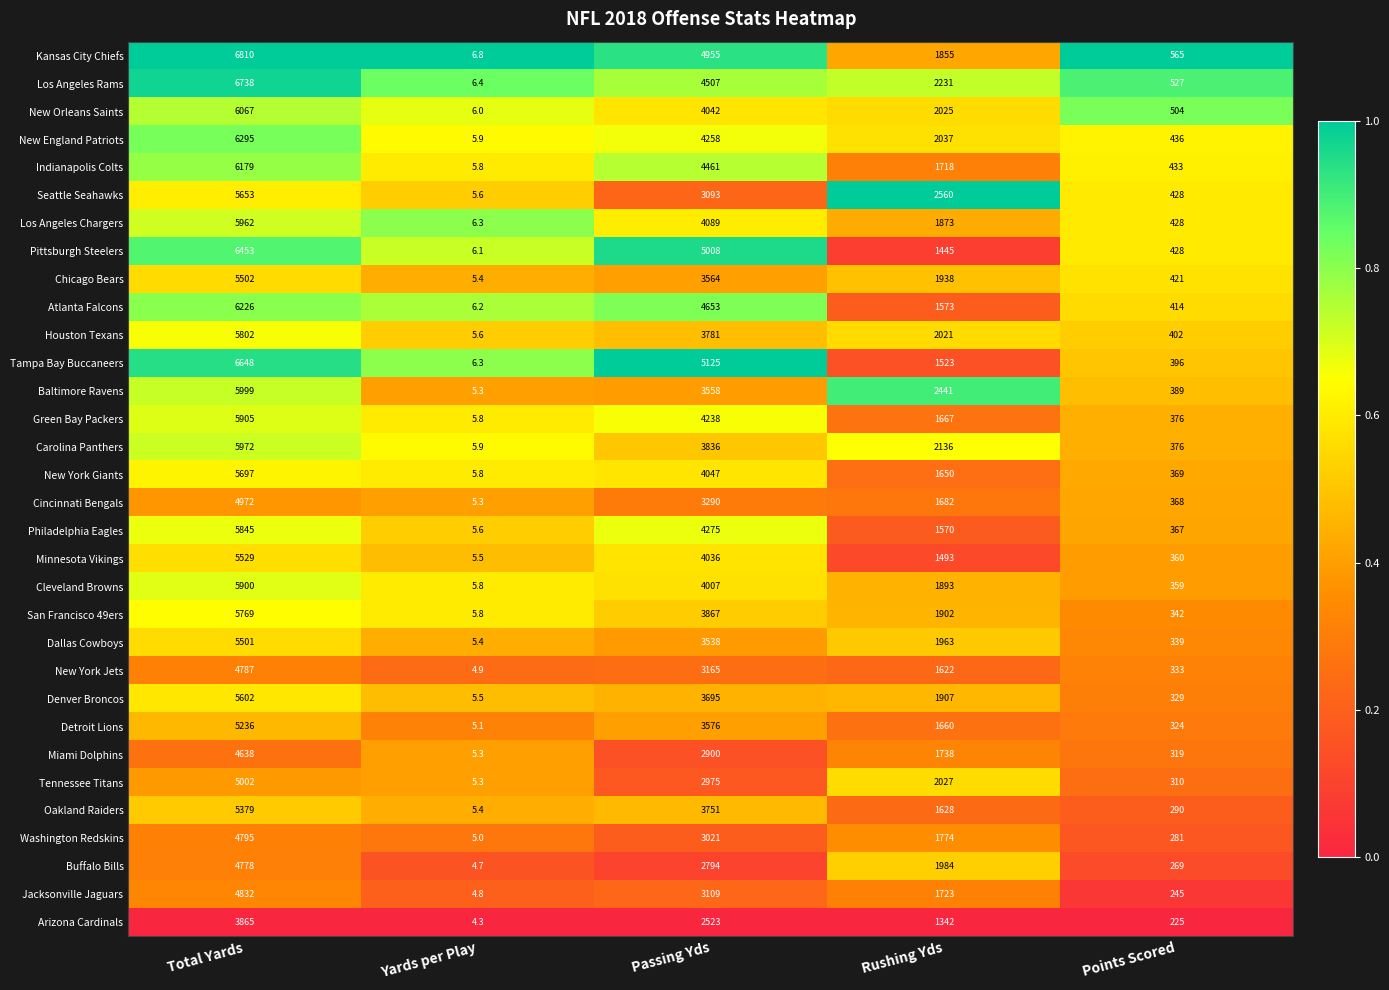

What is the difference between the maximum and second lowest values in the Jacksonville Jaguars series?

4587.0